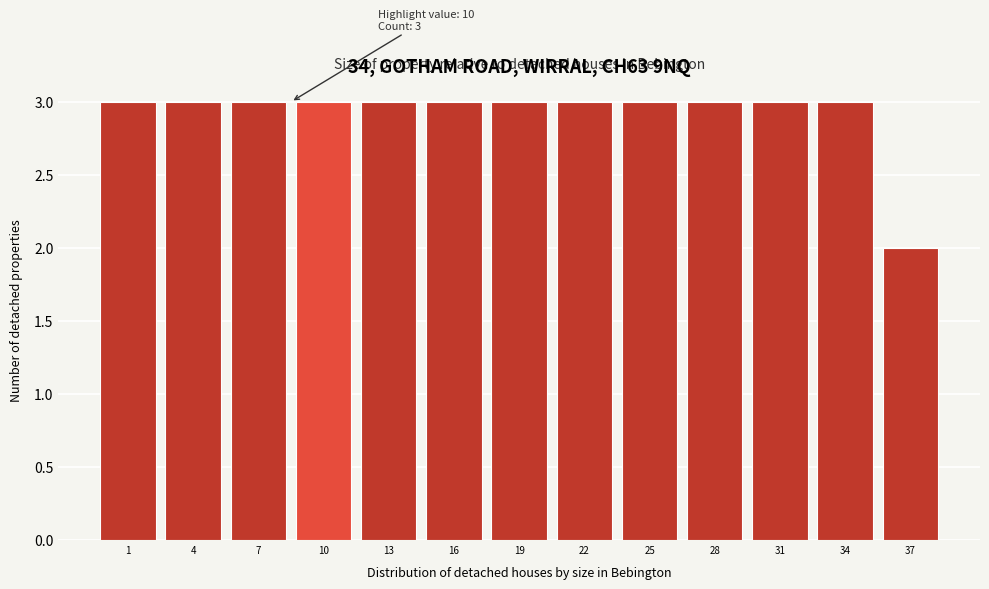

Reading left to right, list all the values displayed in this chart.

1=3	4=3	7=3	10=3	13=3	16=3	19=3	22=3	25=3	28=3	31=3	34=3	37=2